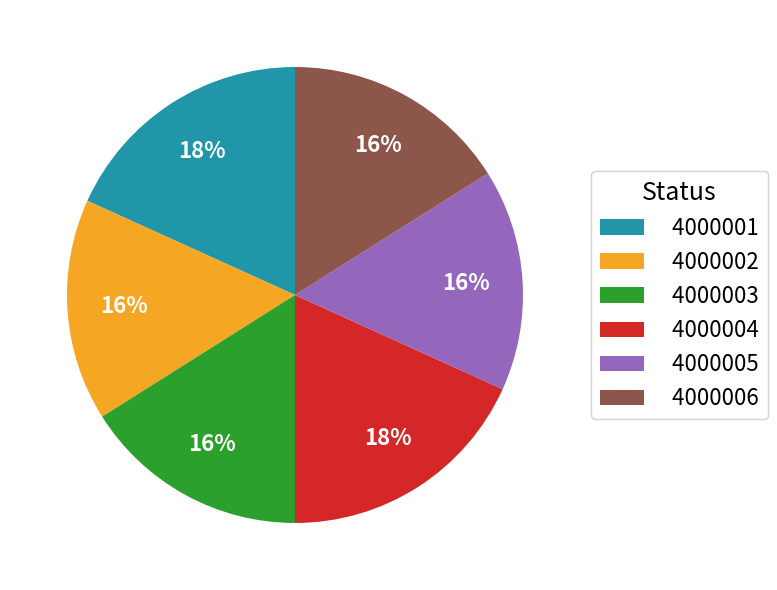

To the nearest percent, what portion does 4000004 represent?

18%